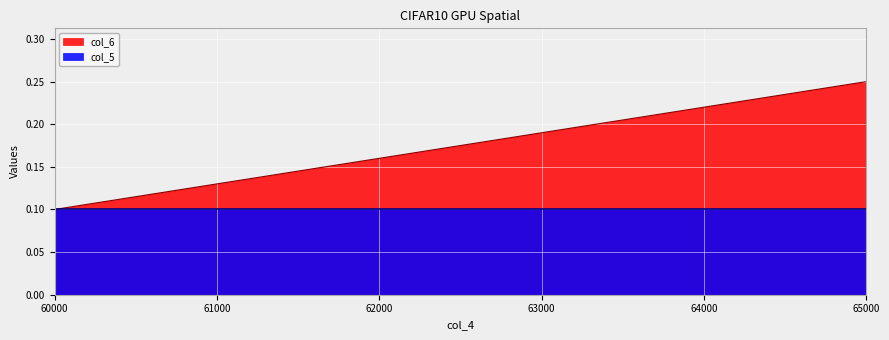

What is the change in value from 63000 to 65000?

+0.1